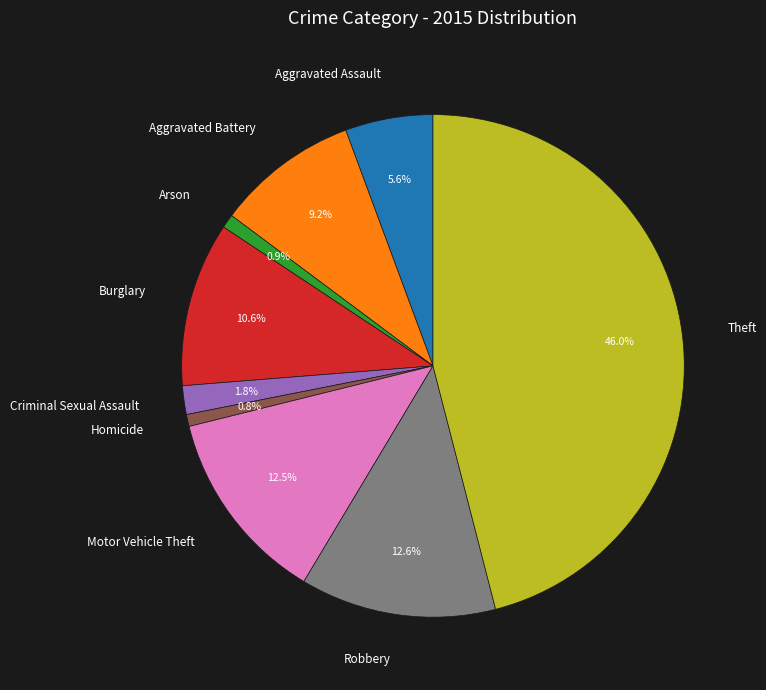

How much of the chart is everything except Burglary?

89.4%